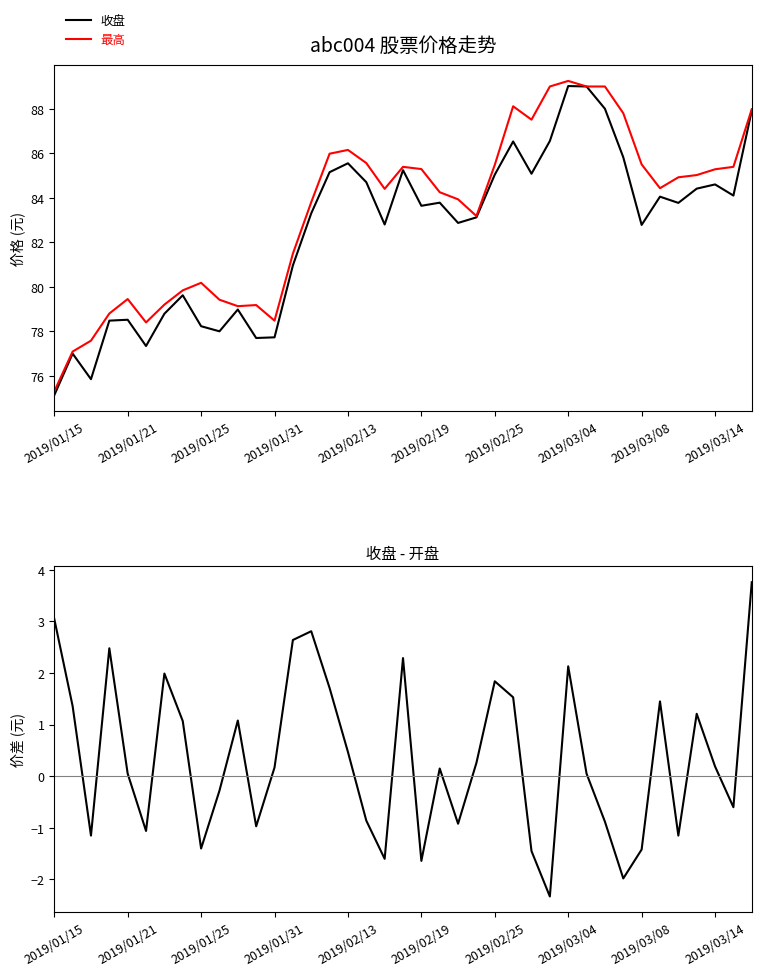

True or false: 最高 has a value of 75.3 at 2019/01/15.

True